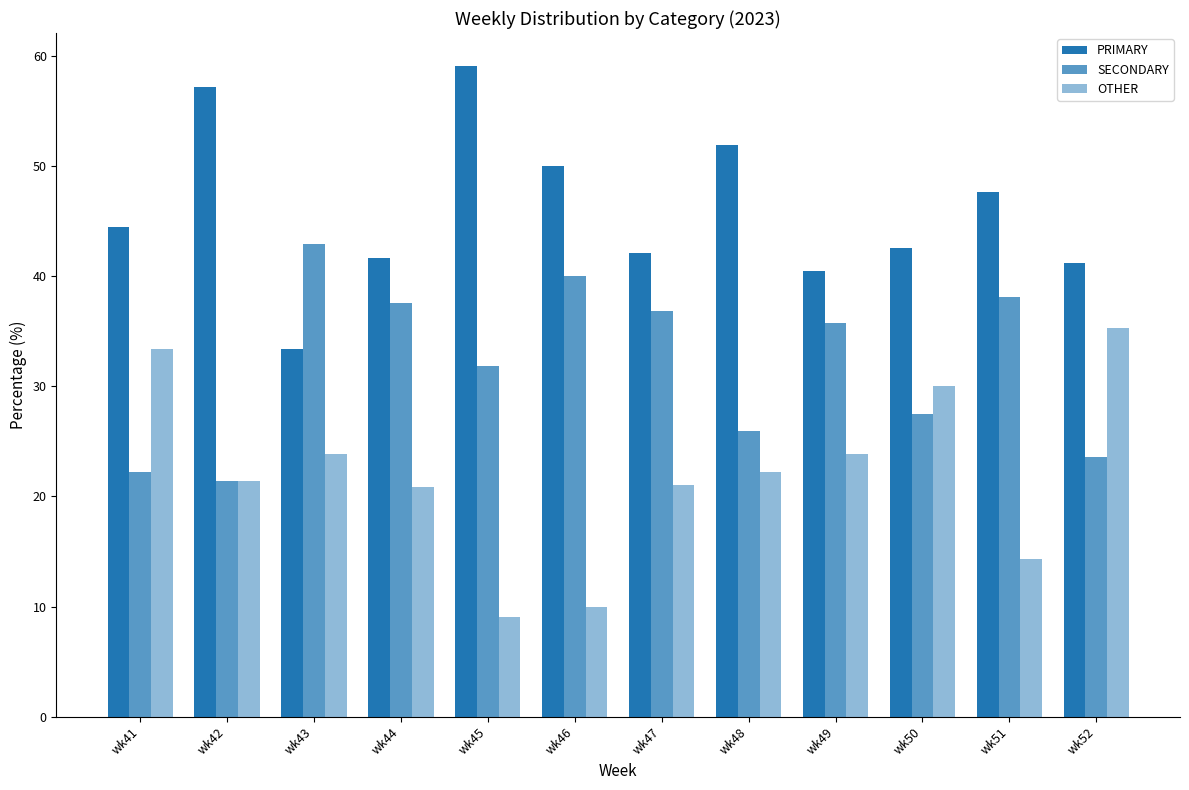

At which category is the sum across all series the highest?

wk42